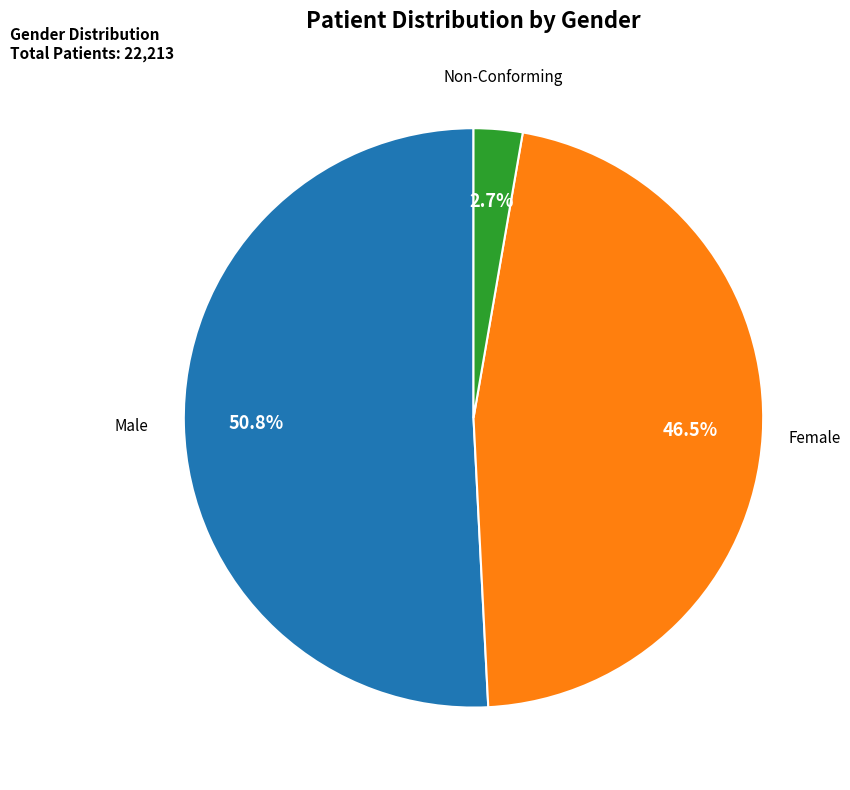

Between Female and Male, which is larger?

Male